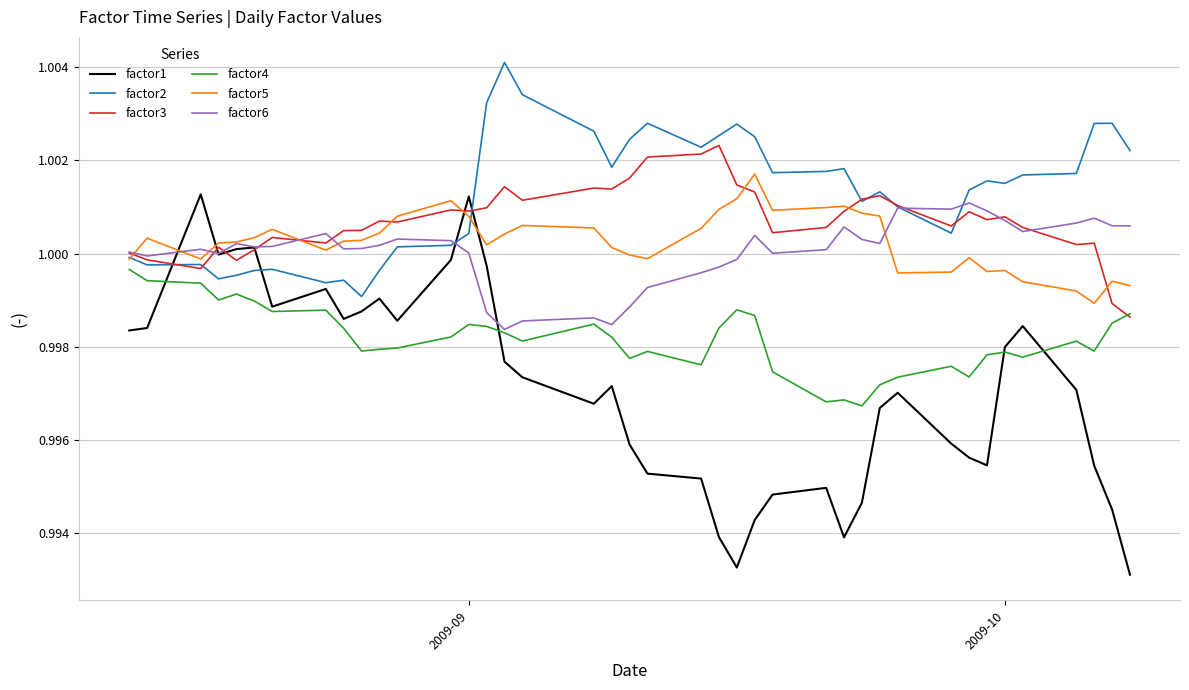

Which series has the widest spread of values?

factor1